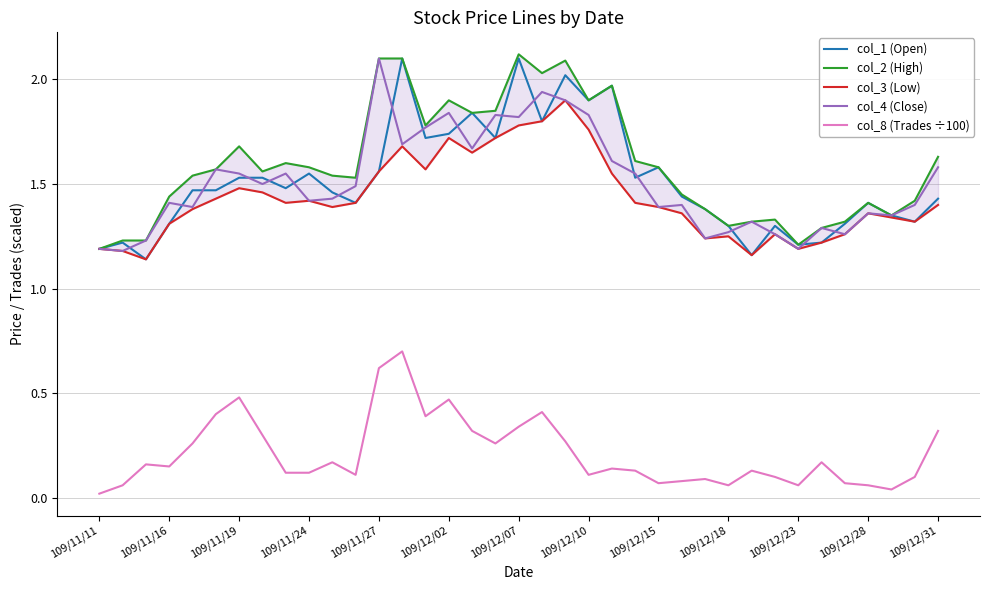

The col_1 (Open) series shows 0.7 at 109/11/27. True or false?

False